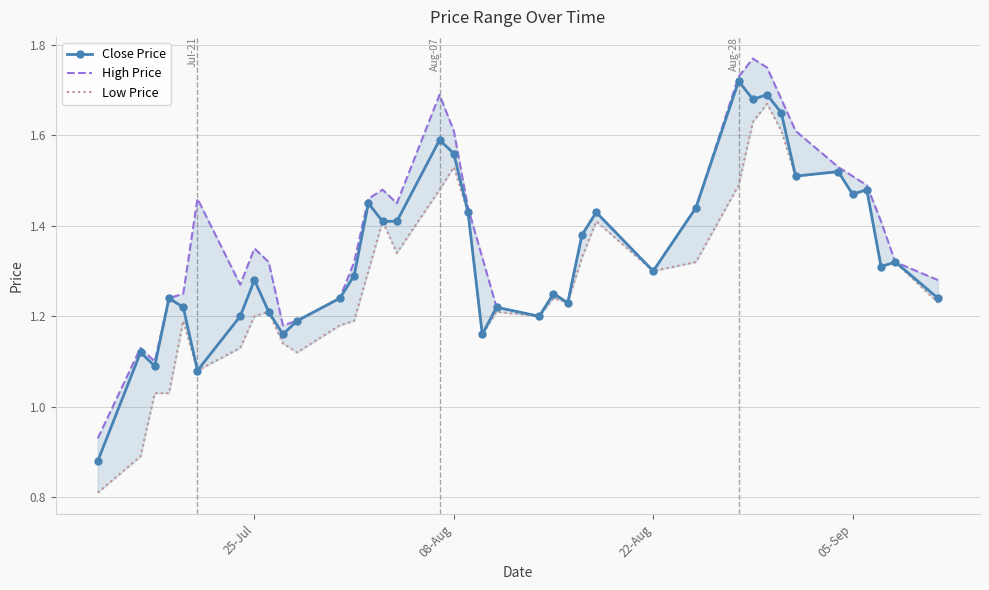

True or false: High Price and Close Price intersect in this chart.

False